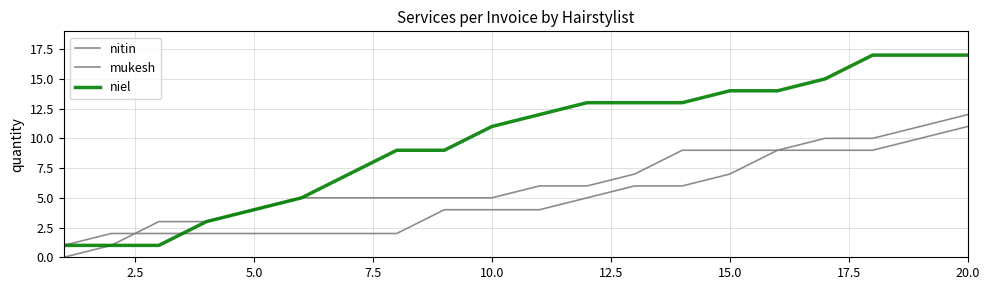

At how many categories does at least one series exceed 9?

11